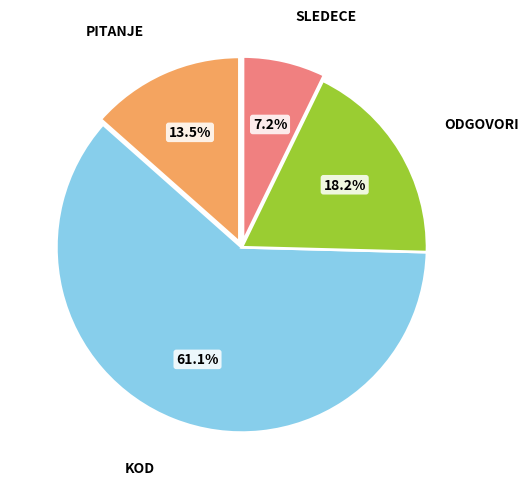

Does any single category account for the majority?

Yes